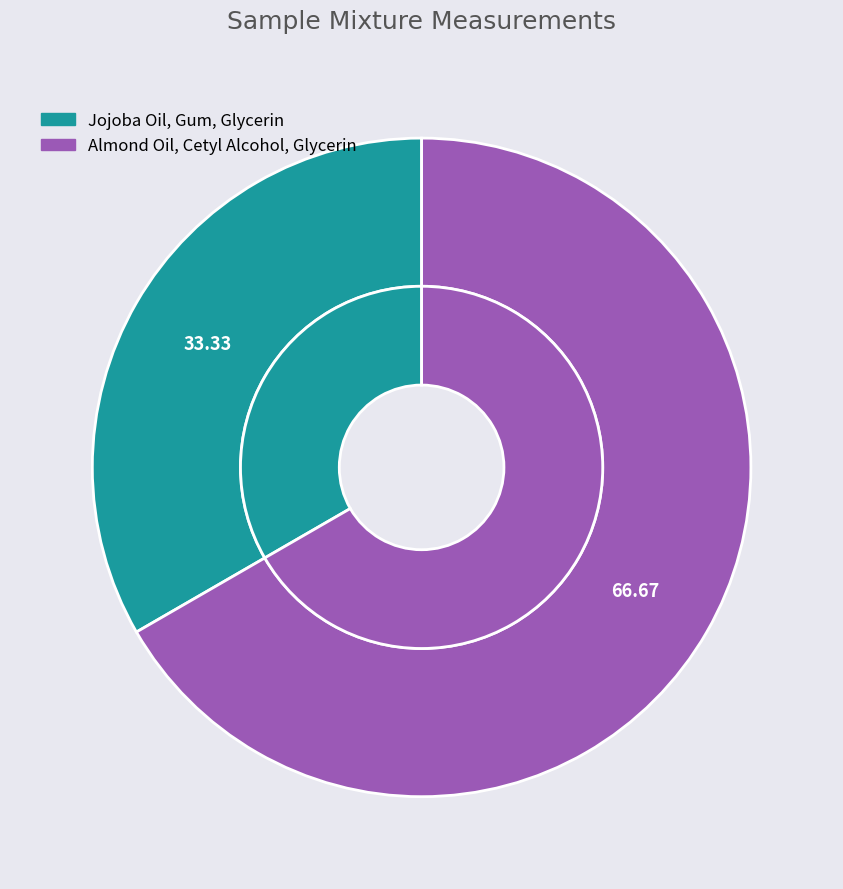

To the nearest percent, what is the combined percentage of Jojoba Oil, Gum, Glycerin and Almond Oil, Cetyl Alcohol, Glycerin?

100%